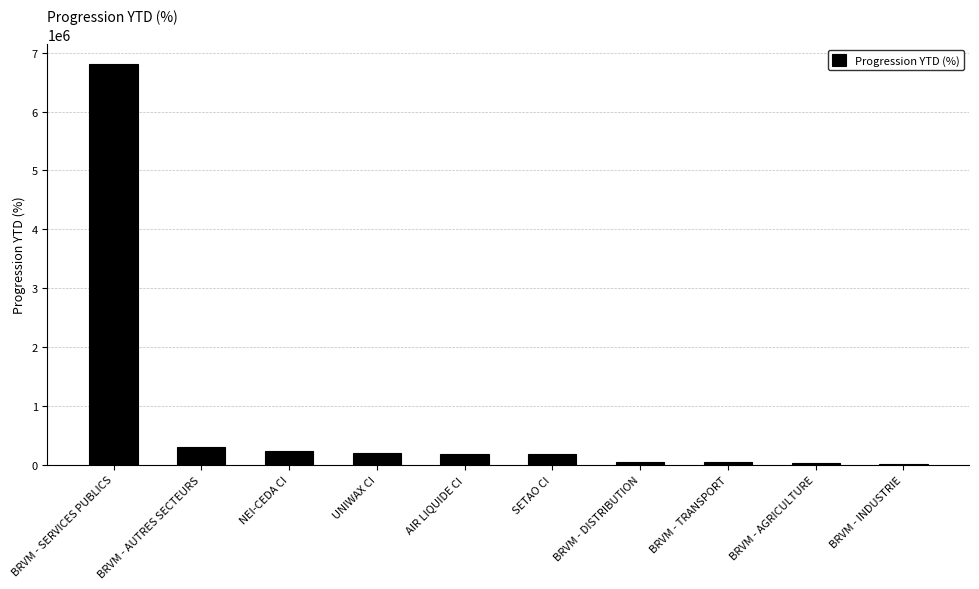

Between NEI-CEDA CI and SETAO CI, which is larger?

NEI-CEDA CI